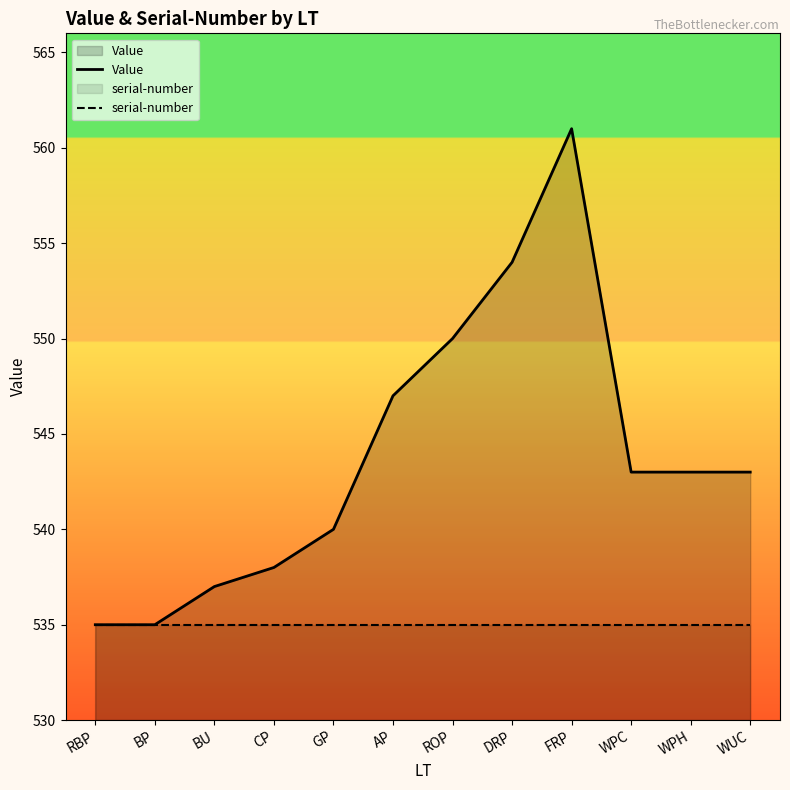

True or false: Value and serial-number intersect in this chart.

False